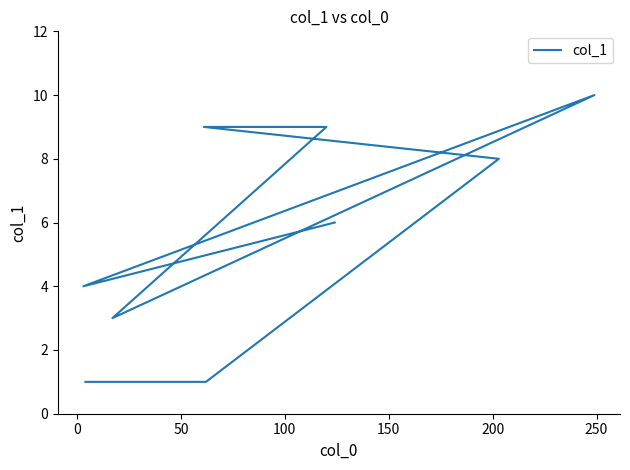

How many values are below 6?

4